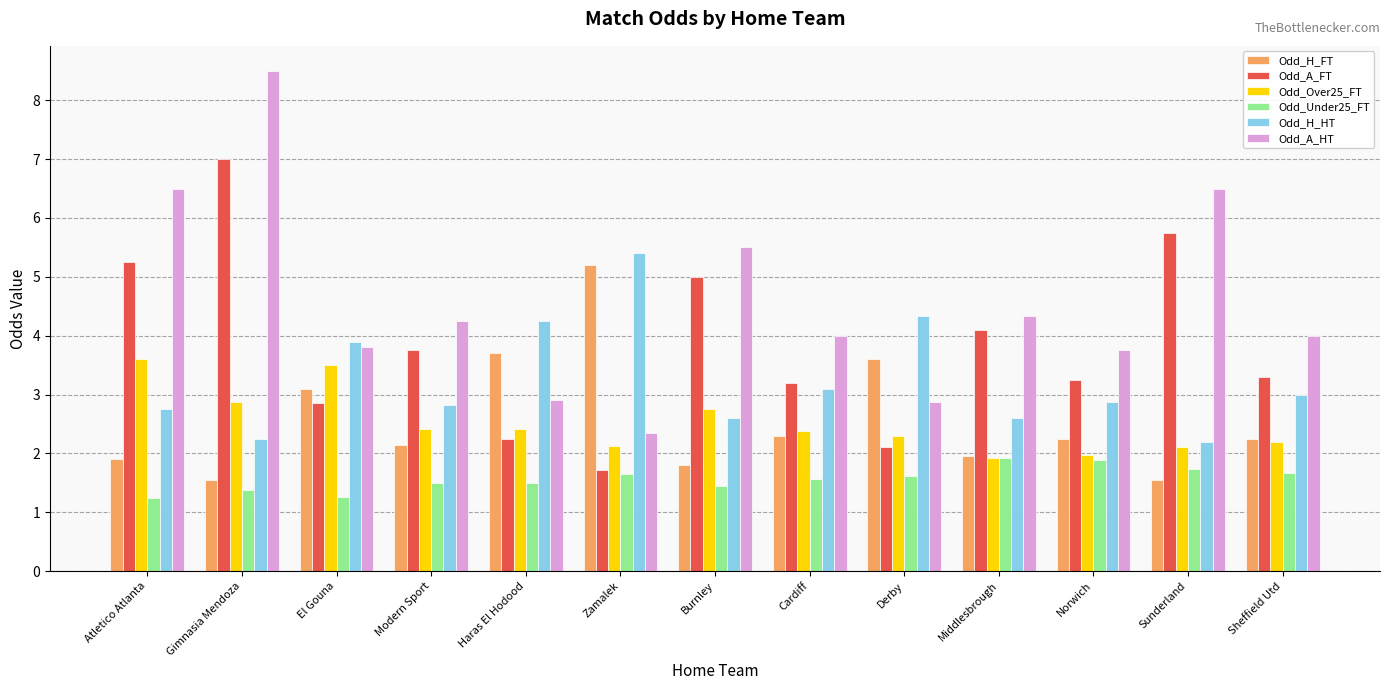

At Atletico Atlanta, list the series in order from largest to smallest.

Odd_A_HT, Odd_A_FT, Odd_Over25_FT, Odd_H_HT, Odd_H_FT, Odd_Under25_FT